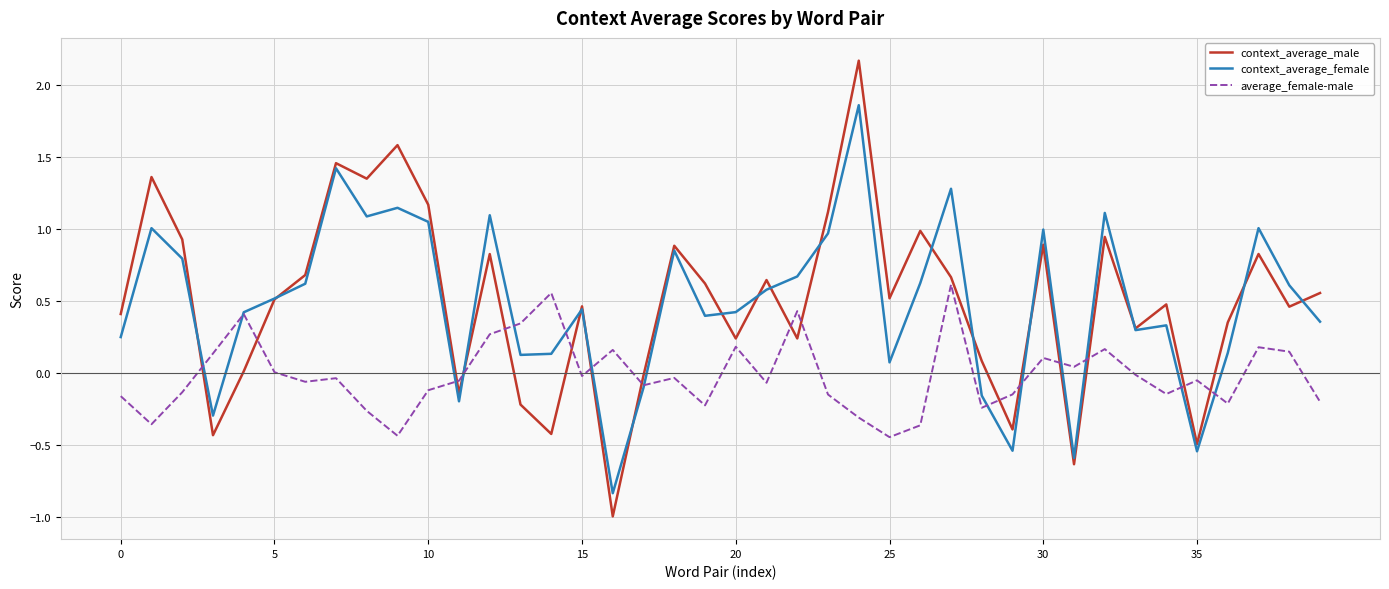

Which series has the widest spread of values?

context_average_male